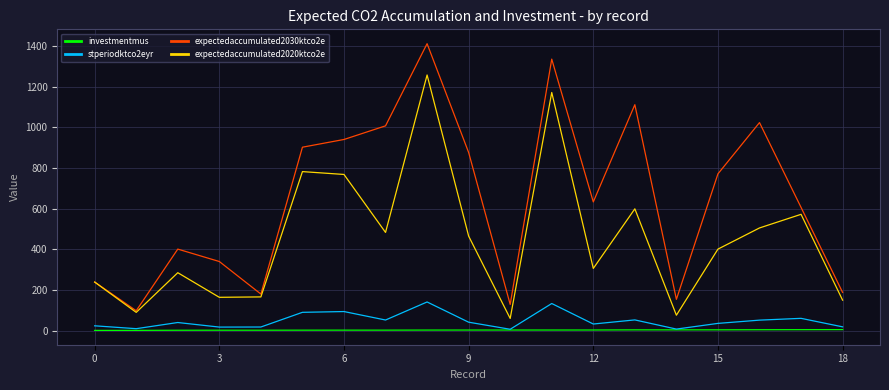

True or false: expectedaccumulated2020ktco2e and investmentmus intersect in this chart.

False